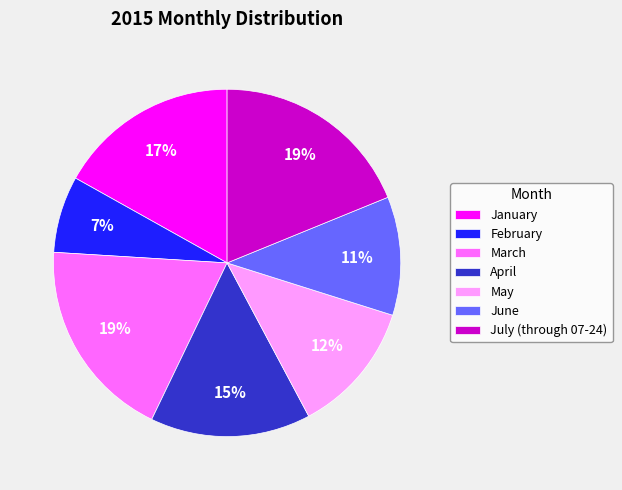

Combined, do July (through 07-24) and January account for over 50%?

No